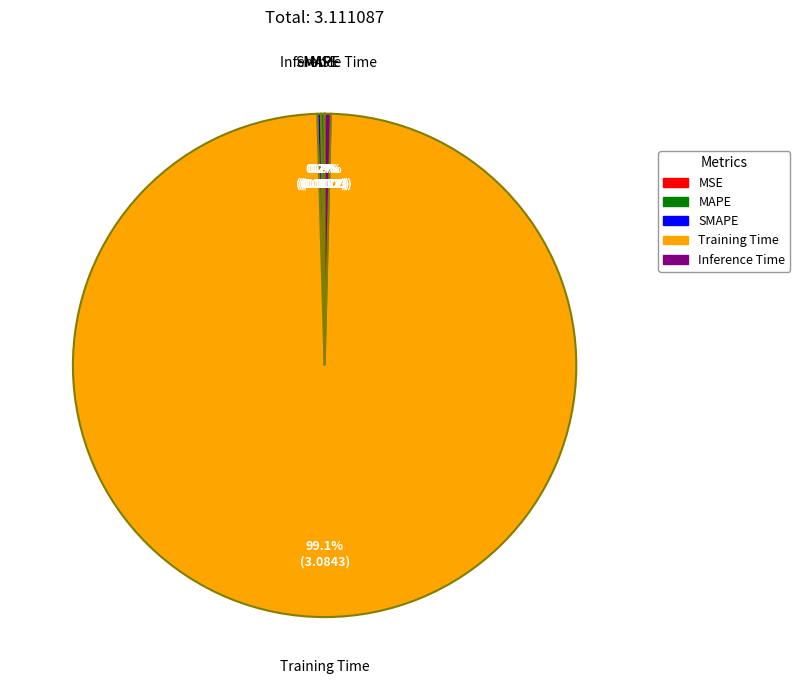

Is there any slice that represents more than half of the pie?

Yes